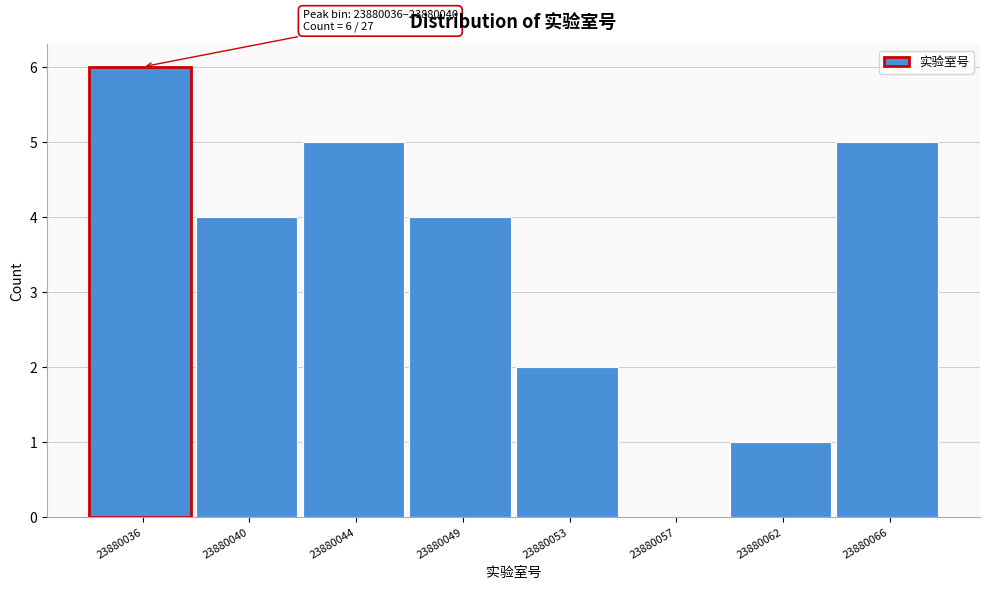

Reading left to right, extract all data points from this chart.

23880036=6	23880040=4	23880044=5	23880049=4	23880053=2	23880057=0	23880062=1	23880066=5